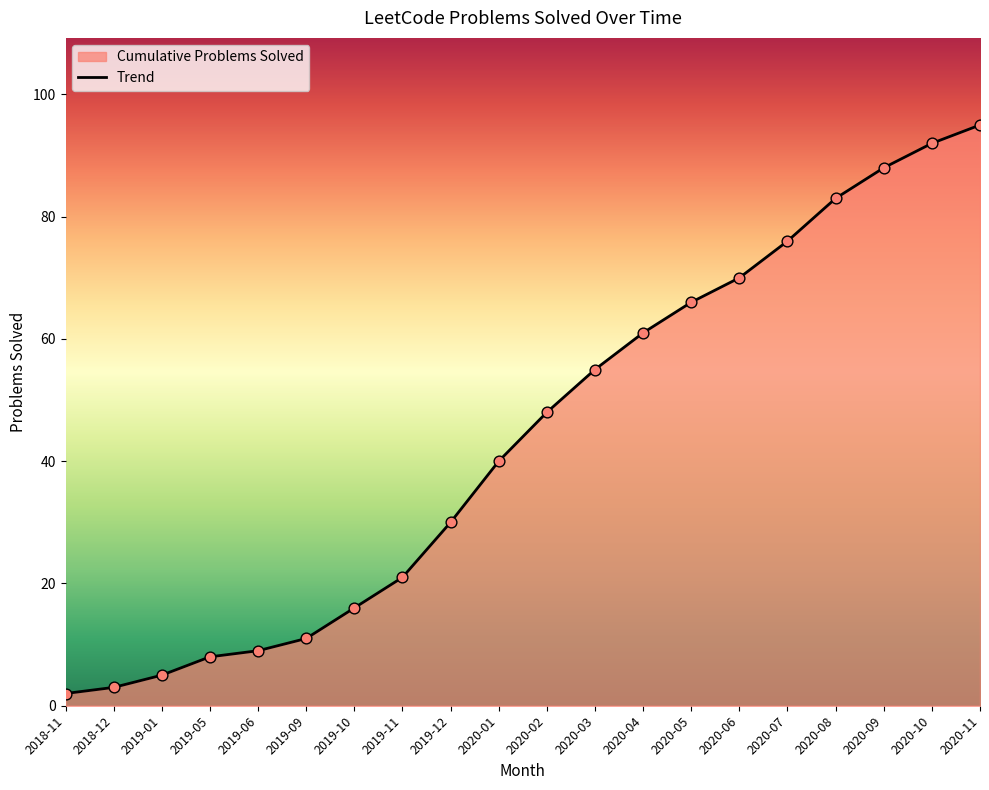

What is the ratio of the value at 2019-01 to the value at 2020-06?

0.1